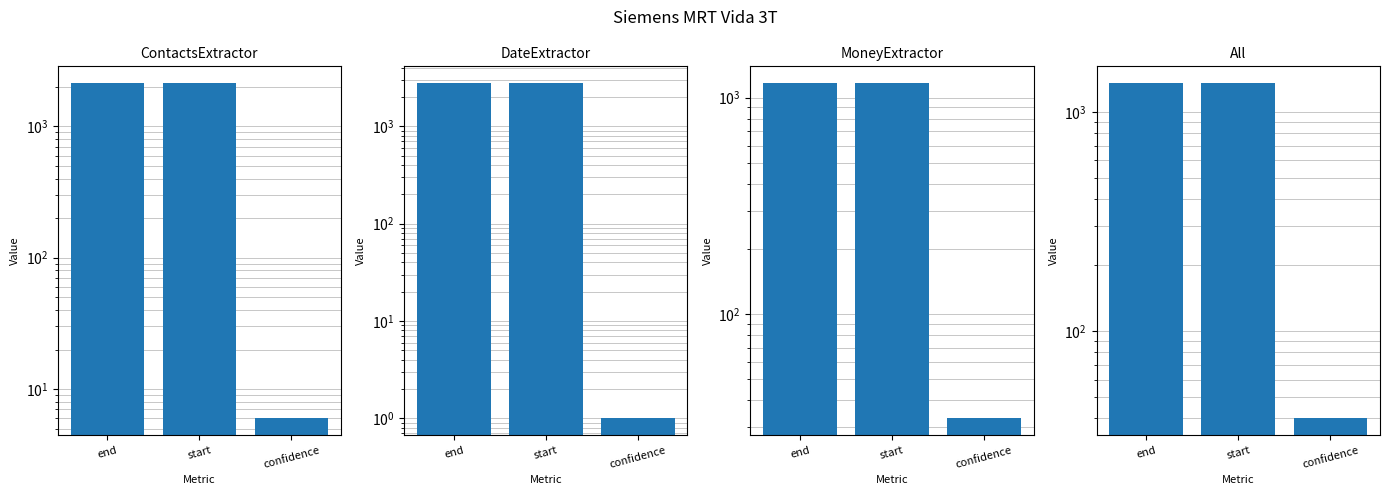

What is the spread (max minus min) of values at start?

1604.5